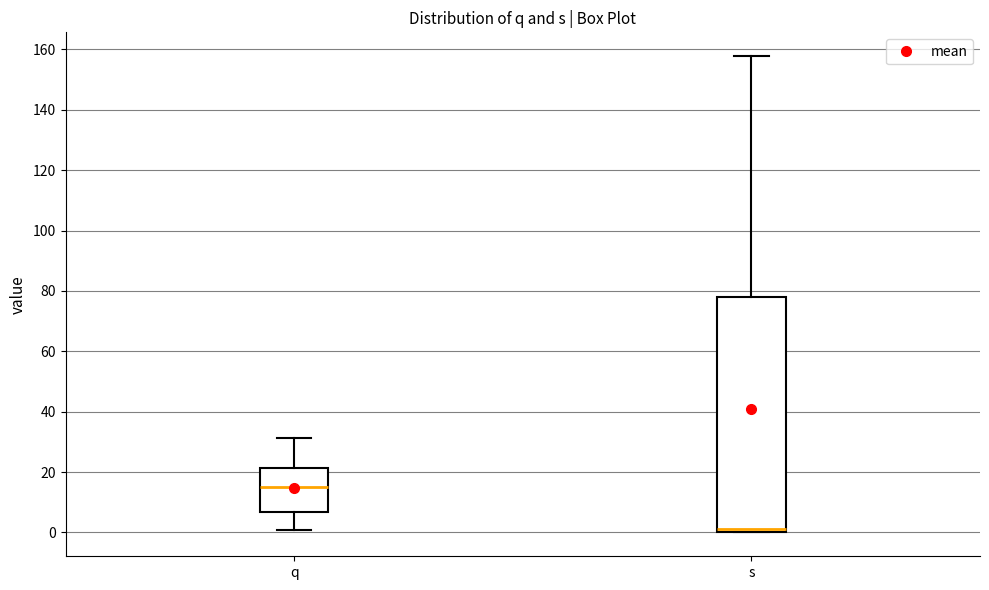

Where does the upper whisker of the box for s end on the y-axis? The values are not printed on the chart, so give them approximately, as read against the axis.

158